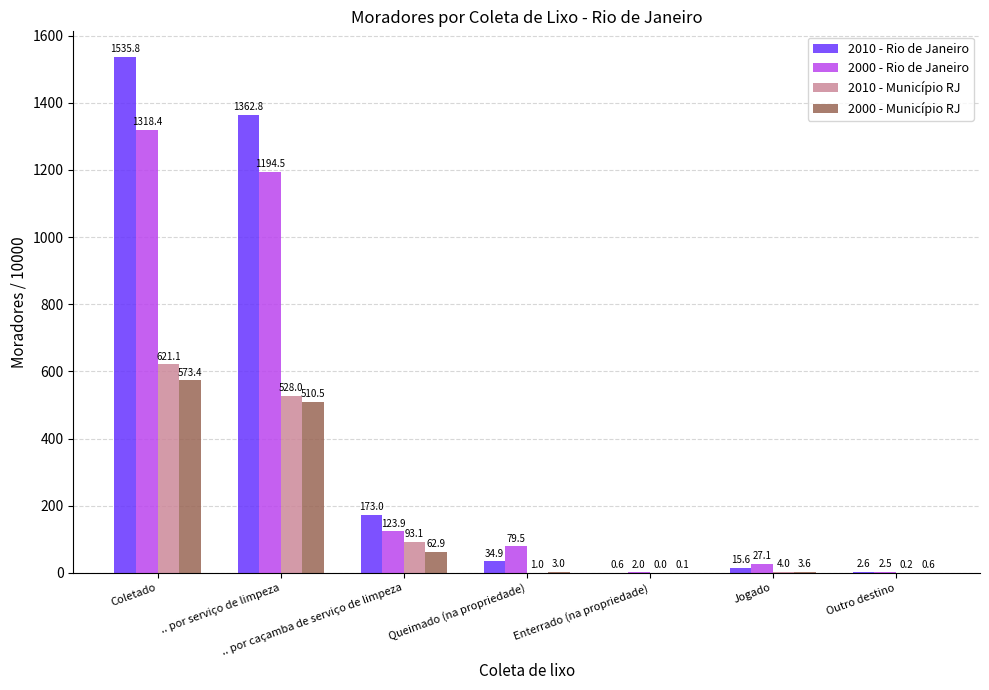

Between Queimado (na propriedade) and Enterrado (na propriedade), which series saw the biggest shift?

2000 - Rio de Janeiro